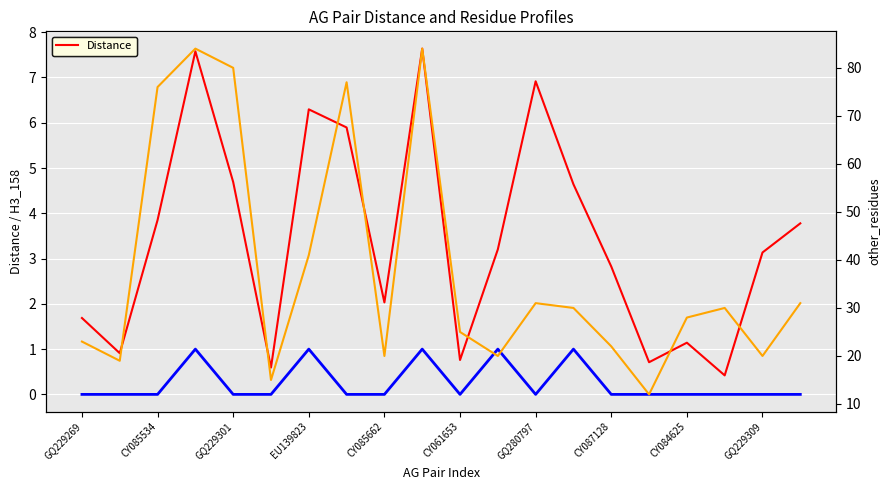

True or false: H3_158 has more than 1 points higher than both neighbors.

True